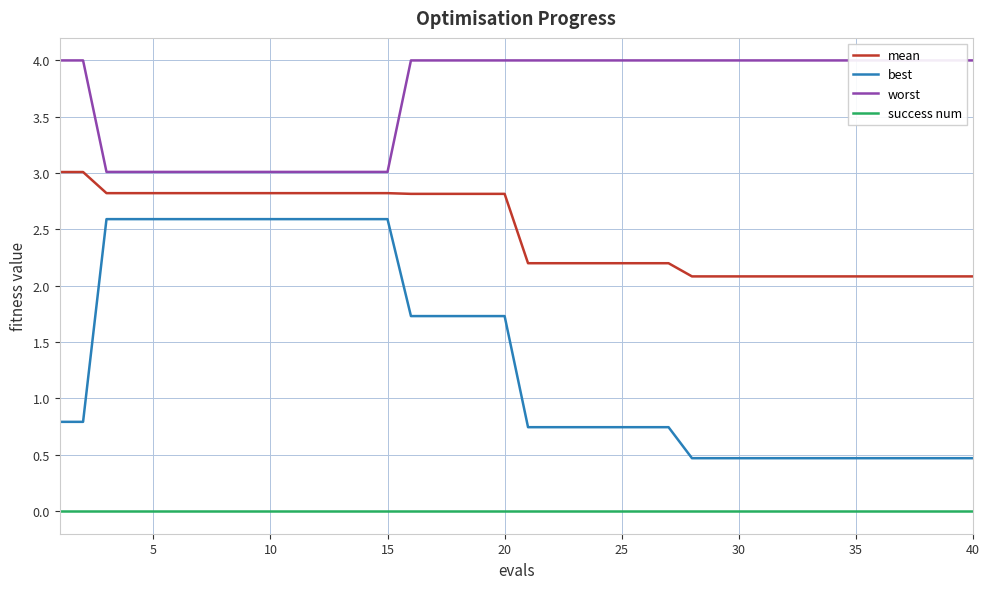

What is the minimum value for best?

0.5